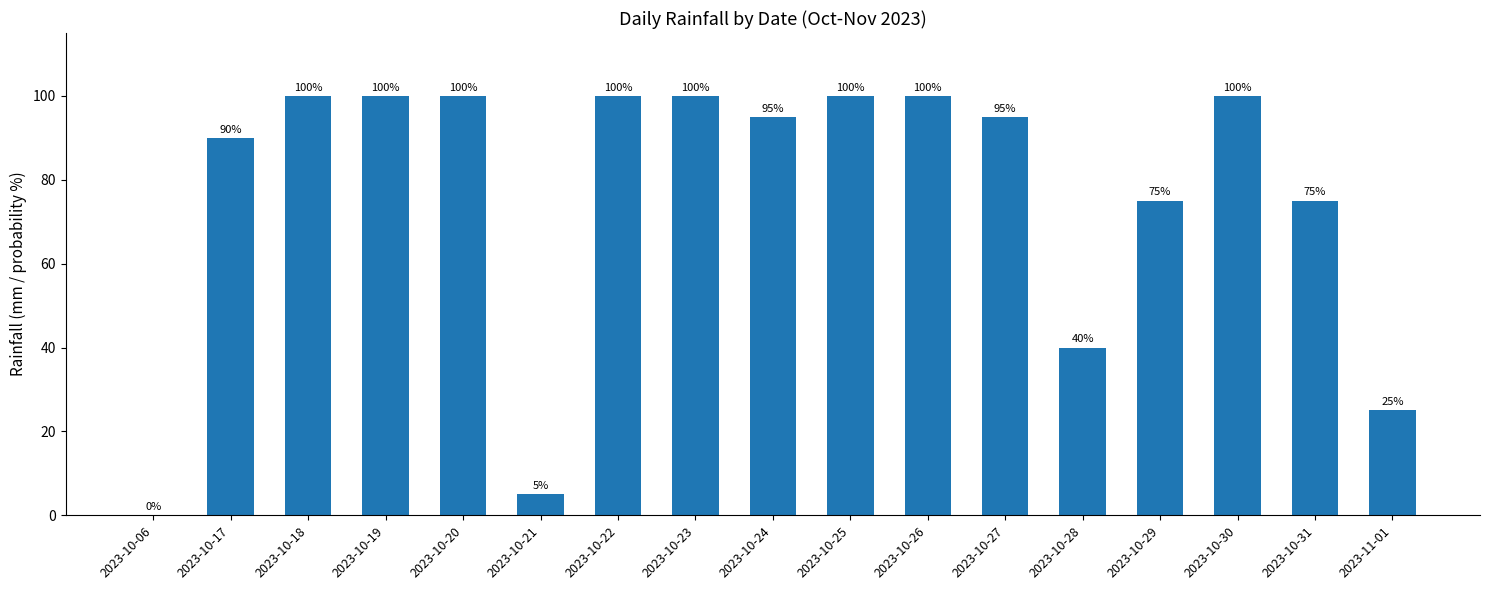

Are the bars horizontal?

No